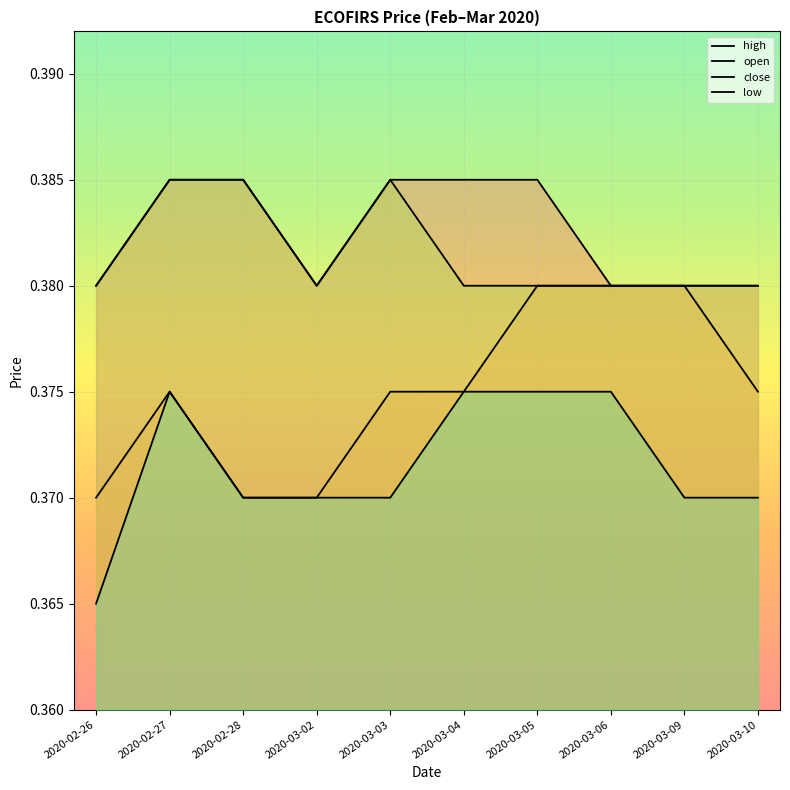

Reading left to right, list all the values displayed in this chart.

high: 0.4	0.4	0.4	0.4	0.4	0.4	0.4	0.4	0.4	0.4
open: 0.4	0.4	0.4	0.4	0.4	0.4	0.4	0.4	0.4	0.4
close: 0.4	0.4	0.4	0.4	0.4	0.4	0.4	0.4	0.4	0.4
low: 0.4	0.4	0.4	0.4	0.4	0.4	0.4	0.4	0.4	0.4